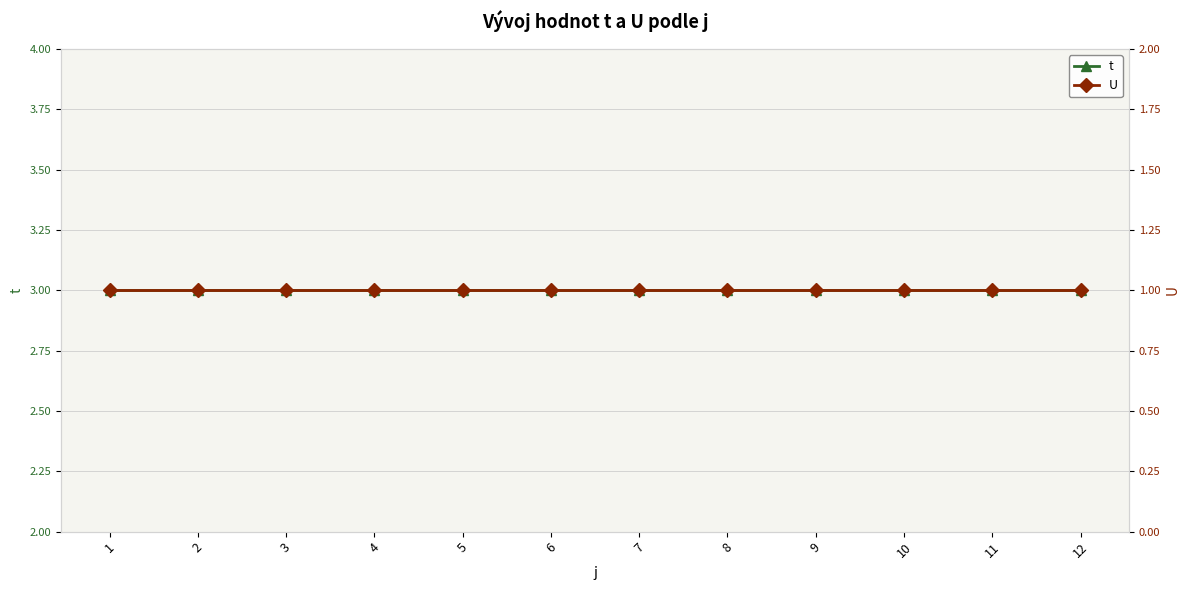

Is it true that t equals 2 at 11?

False